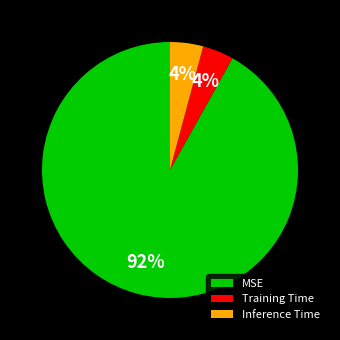

To the nearest percent, what portion does Training Time represent?

4%